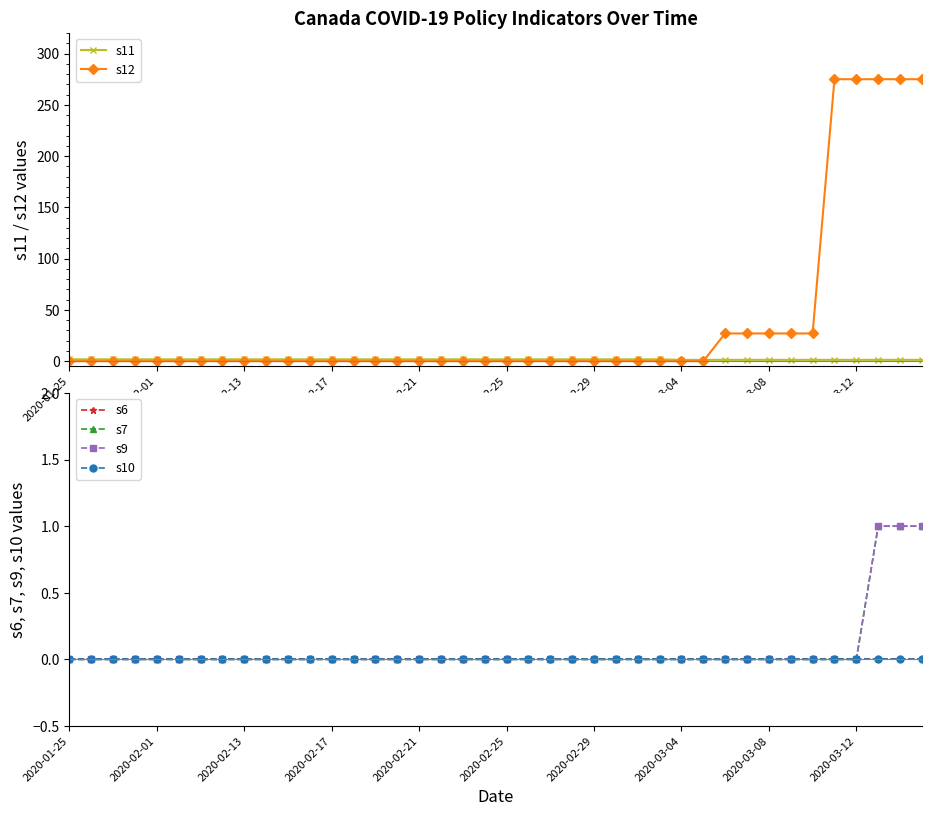

True or false: s11 and s10 cross at least once.

False